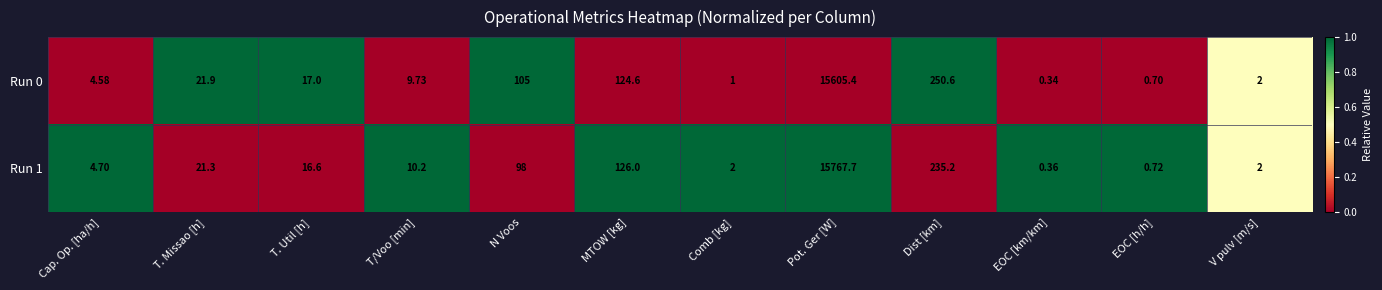

List the series in order of their overall mean, lowest first.

Run 0, Run 1